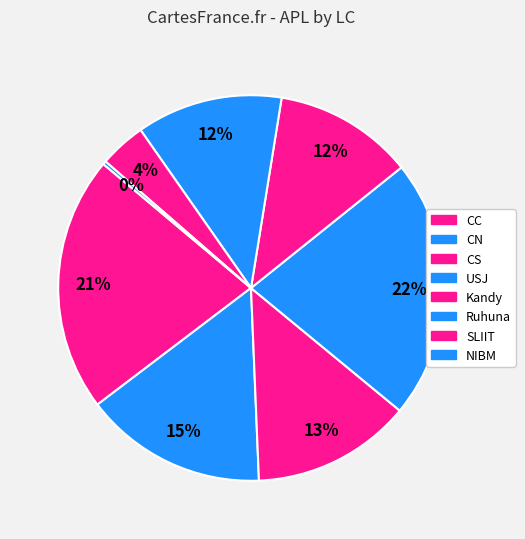

How many slices are in this pie chart?

8